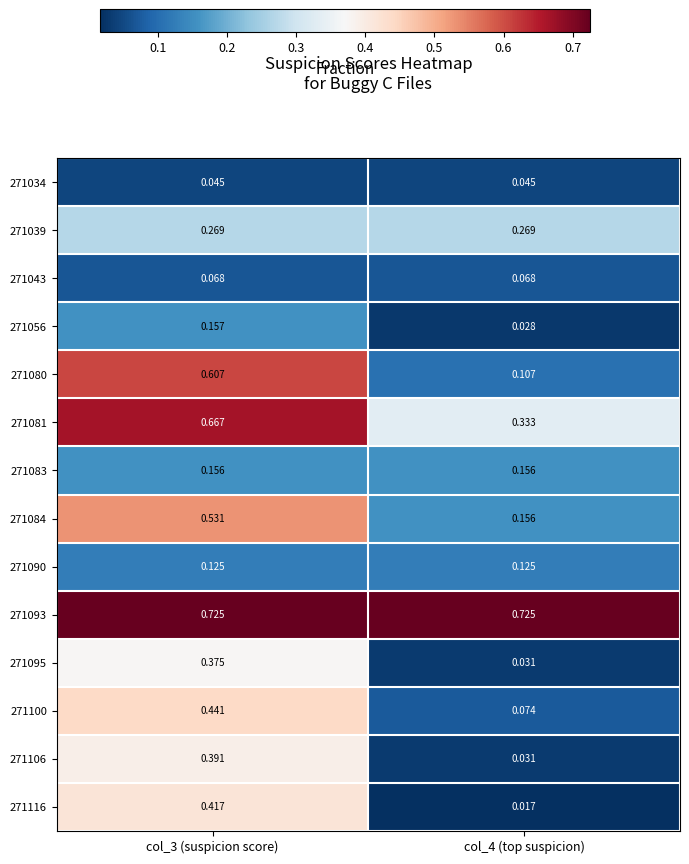

Rank the series at col_3 (suspicion score) from lowest to highest value.

271034, 271043, 271090, 271083, 271056, 271039, 271095, 271106, 271116, 271100, 271084, 271080, 271081, 271093